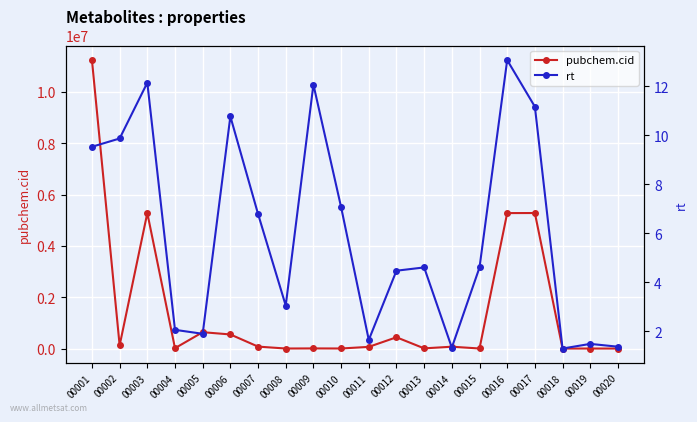

Reading right to left, extract all data points from this chart.

pubchem.cid: 00020=190.0	00019=1.0	00018=187.0	00017=5283011.0	00016=5280581.0	00015=1923.0	00014=71593.0	00013=7059.0	00012=439176.0	00011=65040.0	00010=1826.0	00009=4775.0	00008=1136.0	00007=75421.0	00006=549043.0	00005=637540.0	00004=13730.0	00003=5282280.0	00002=122121.0	00001=11244126.0
rt: 00020=1.4	00019=1.5	00018=1.3	00017=11.2	00016=13.1	00015=4.6	00014=1.3	00013=4.6	00012=4.5	00011=1.6	00010=7.1	00009=12.1	00008=3.1	00007=6.8	00006=10.8	00005=1.9	00004=2.1	00003=12.1	00002=9.9	00001=9.5